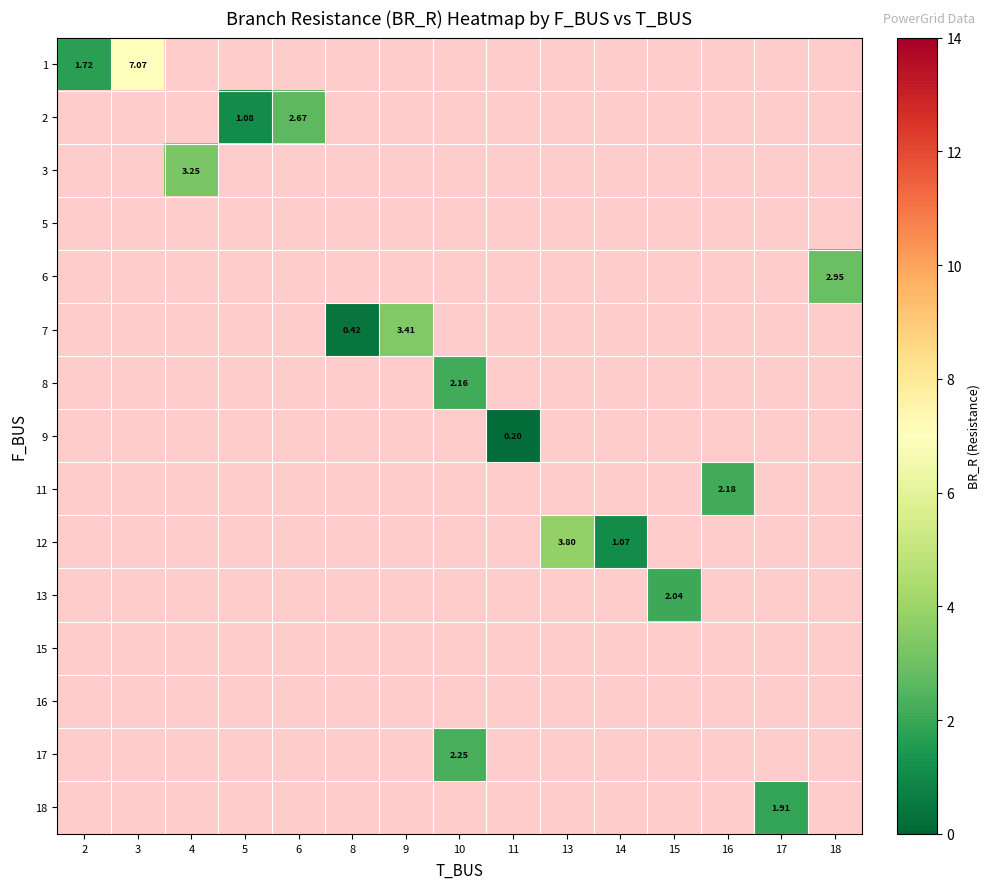

What is the minimum value shown in the chart?

0.2